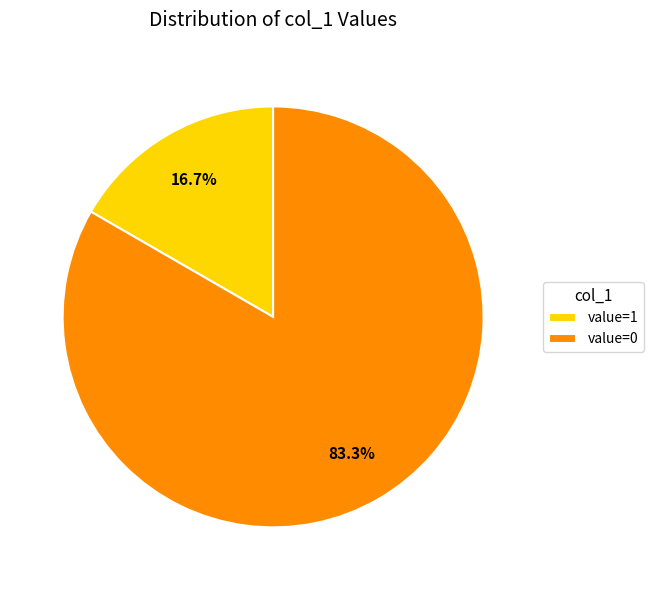

Count the number of slices in the pie.

2